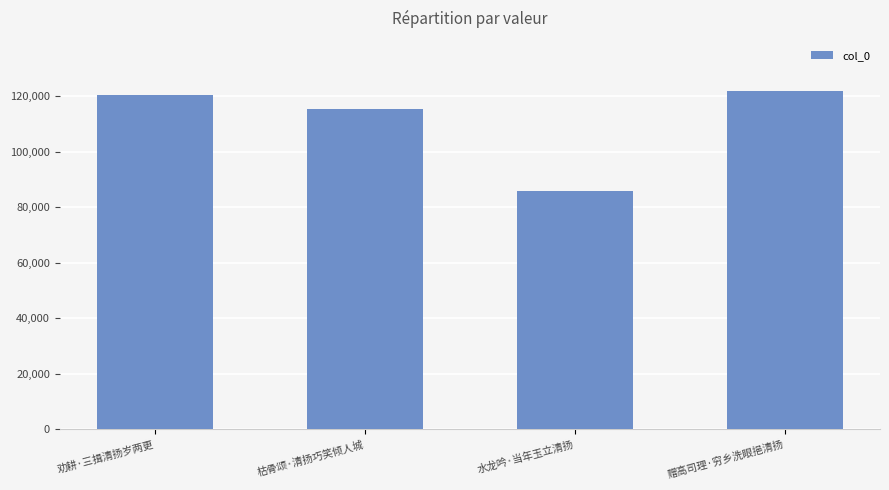

How many bars are there in total?

4